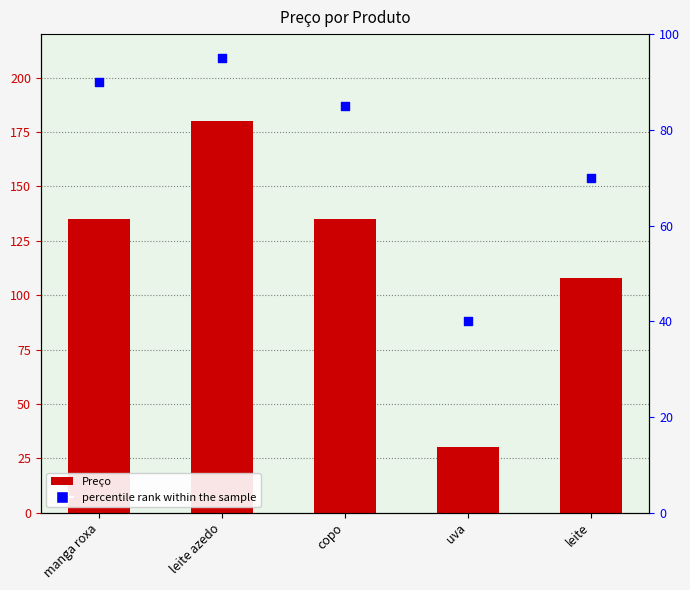

What is the total value across all series at uva?

70